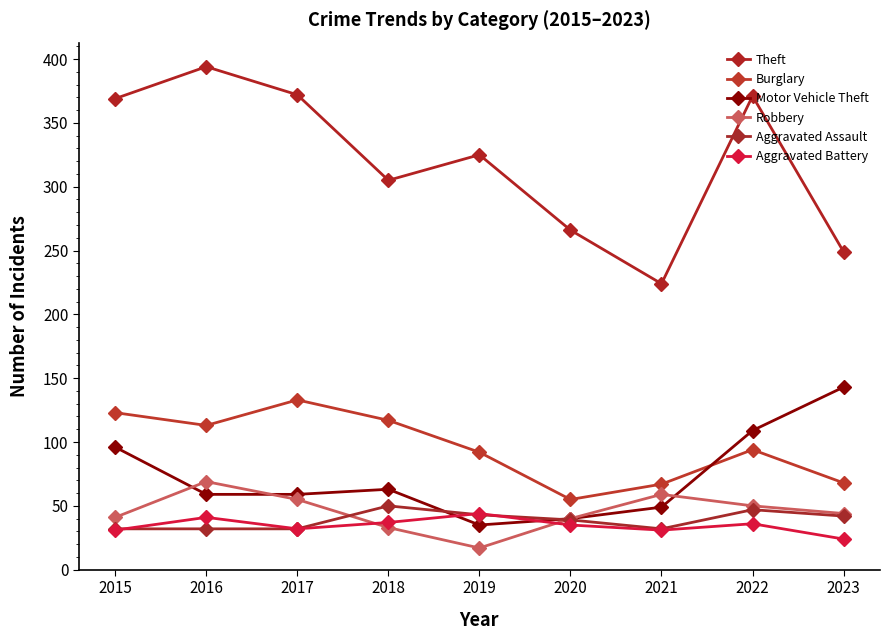

How many distinct data groups are displayed?

6